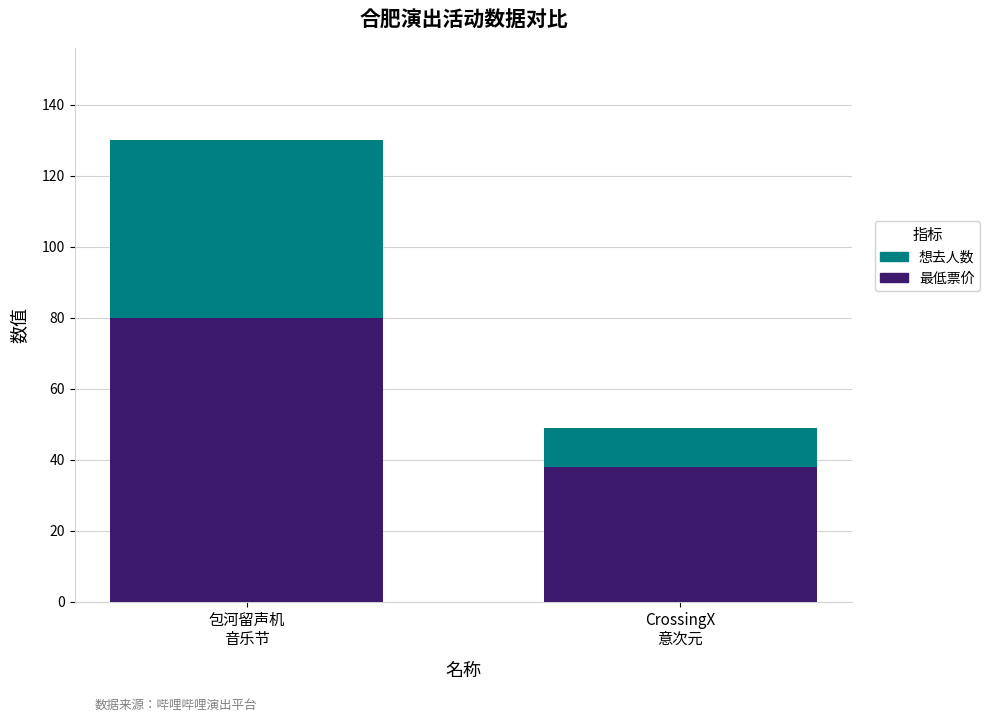

How many series are shown in this chart?

2